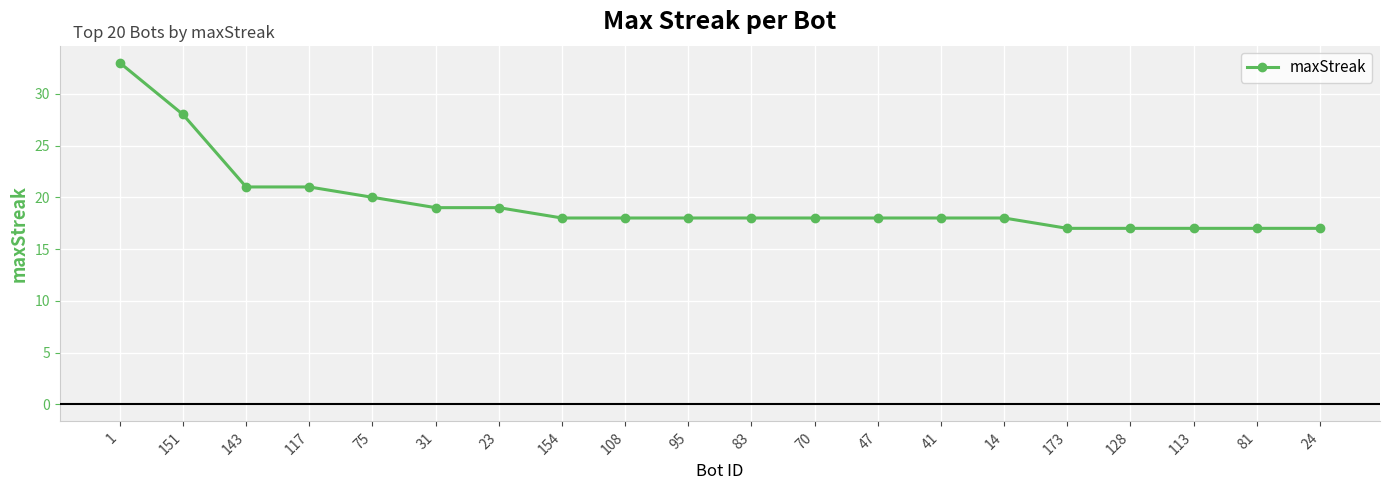

What is the difference between the maximum and second lowest values?

16